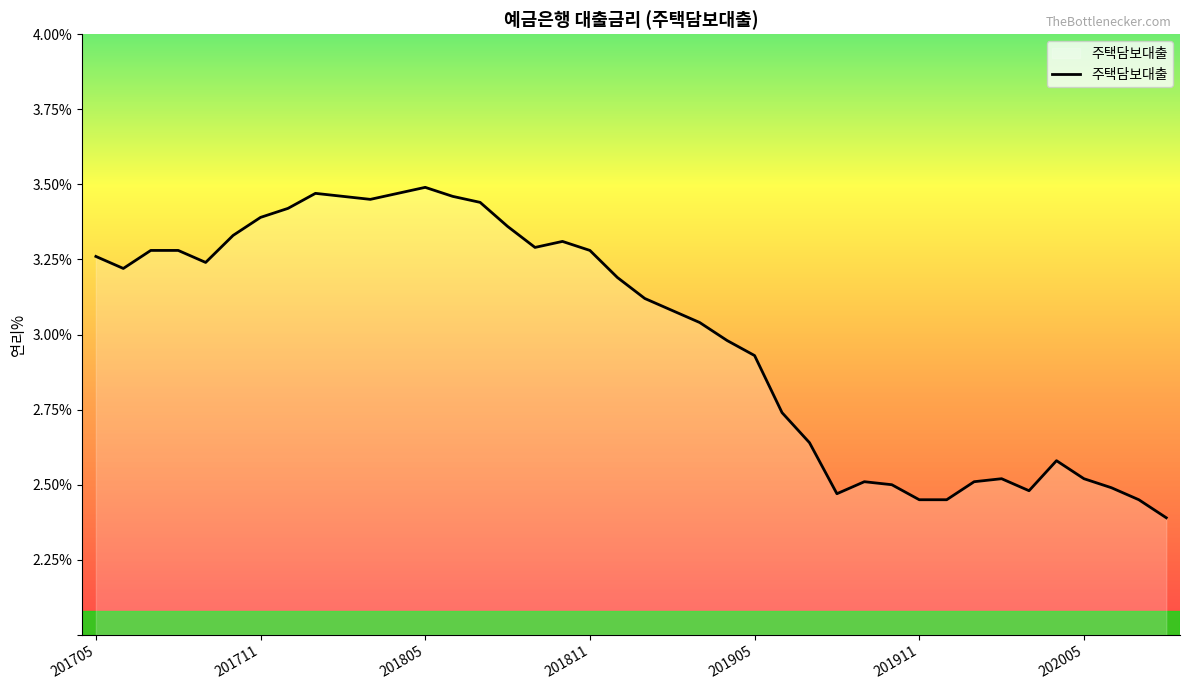

True or false: the data has more than 2 interior local peaks.

True